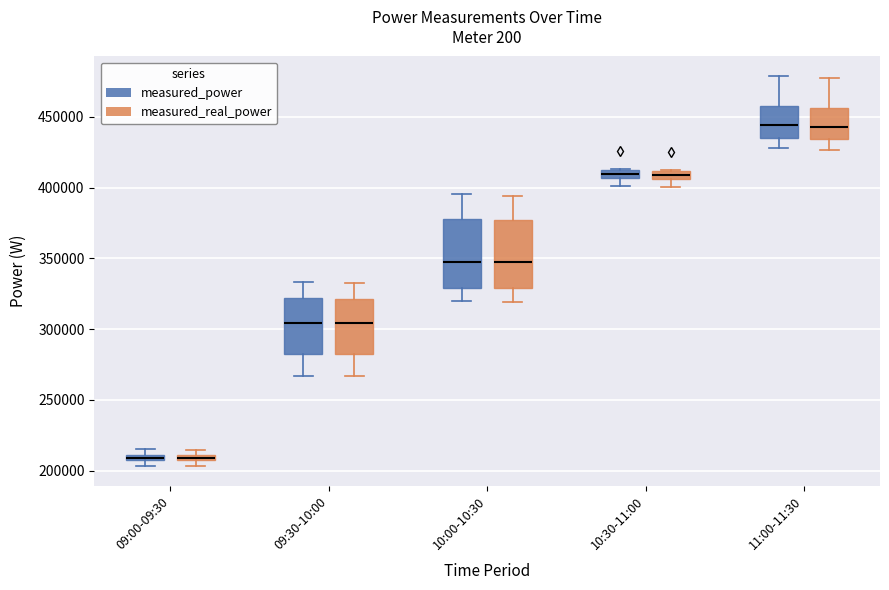

Where does the median line of the box for 09:30-10:00 (measured_power) sit on the y-axis? The values are not printed on the chart, so give them approximately, as read against the axis.

305000